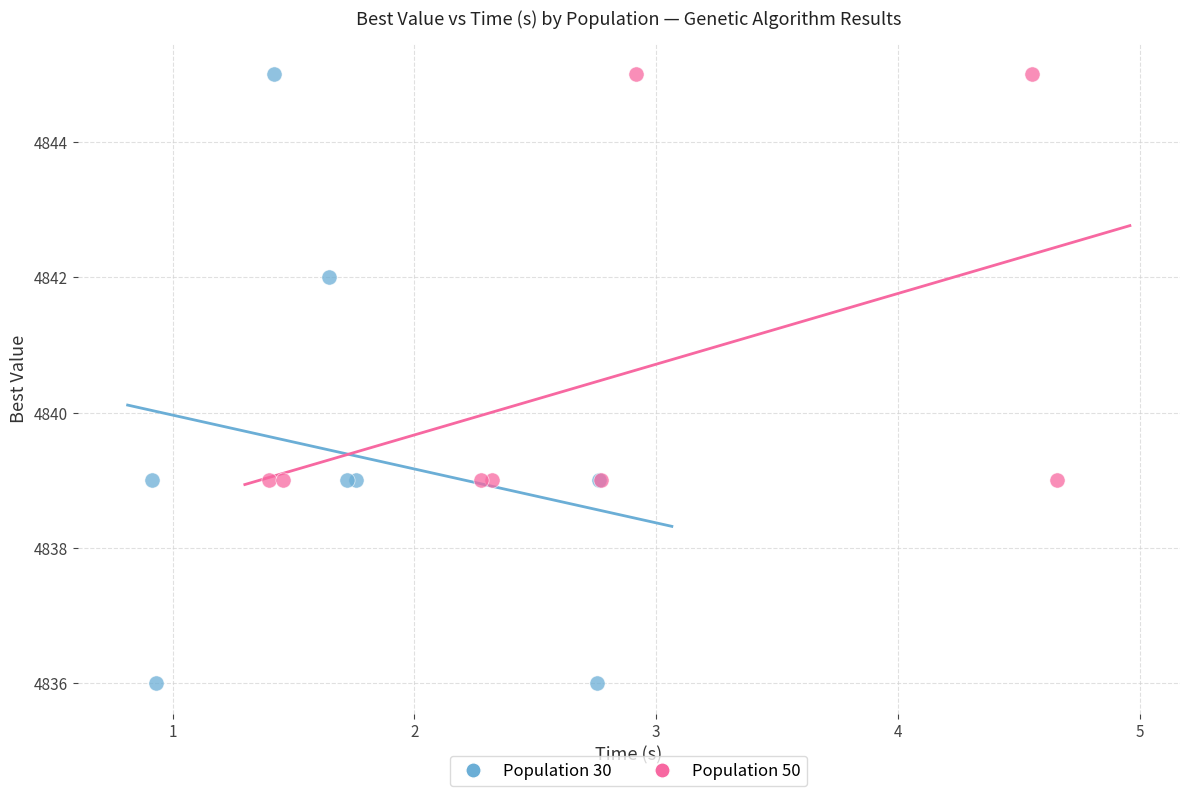

Which series has the largest Y range (max minus min)?

Population 30